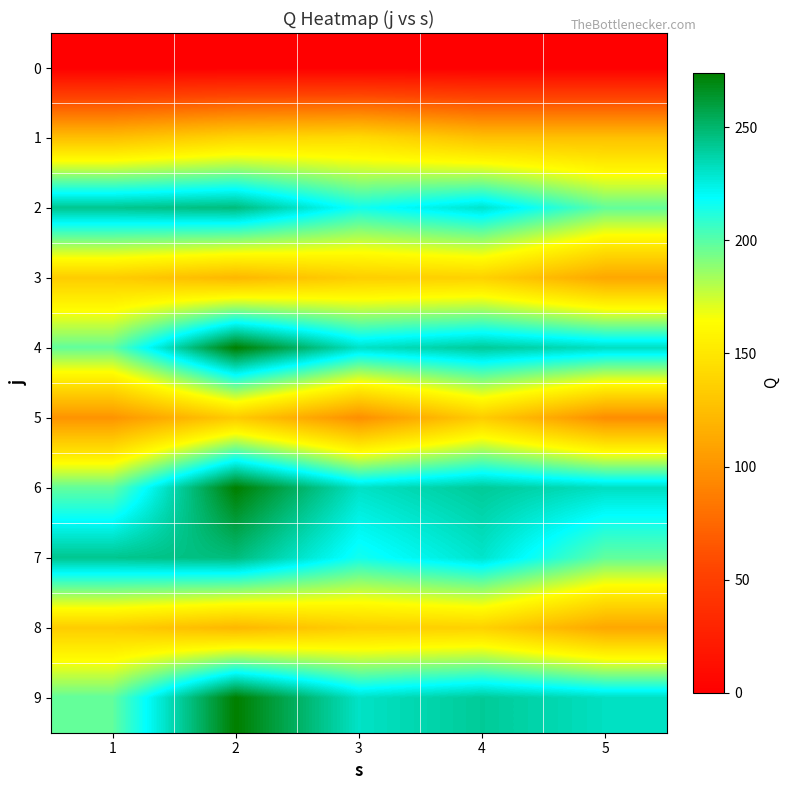

Reading left to right, transcribe all the data shown in this chart.

0: 1=0	2=0	3=0	4=0	5=0
1: 1=126	2=139	3=143	4=127	5=127
2: 1=243	2=247	3=215	4=230	5=198
3: 1=134	2=121	3=135	4=137	5=111
4: 1=198	2=274	3=231	4=241	5=232
5: 1=100	2=133	3=97	4=134	5=96
6: 1=198	2=274	3=231	4=241	5=232
7: 1=243	2=247	3=215	4=230	5=198
8: 1=134	2=121	3=135	4=137	5=111
9: 1=198	2=274	3=231	4=241	5=232